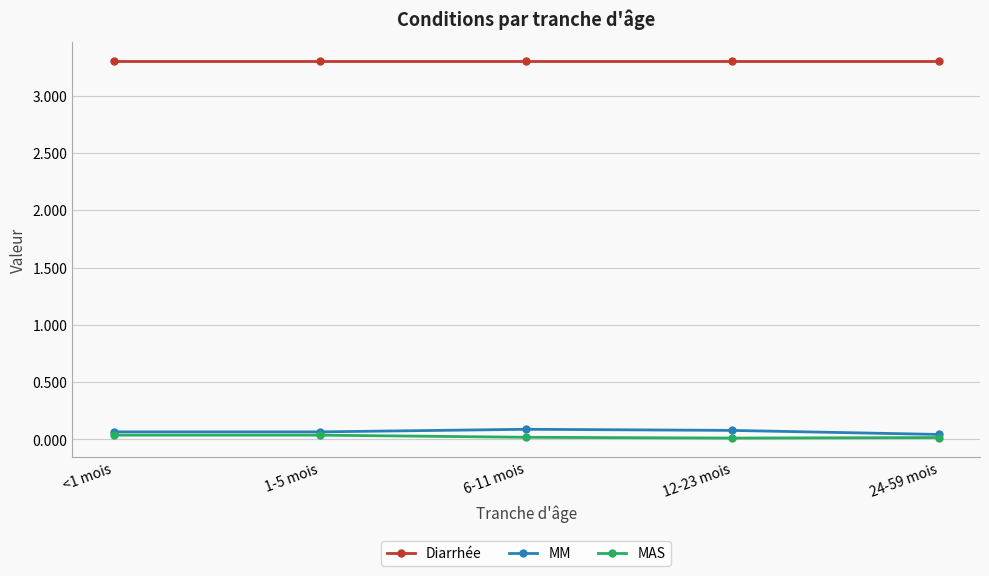

True or false: Diarrhée has a value of 1.6 at <1 mois.

False